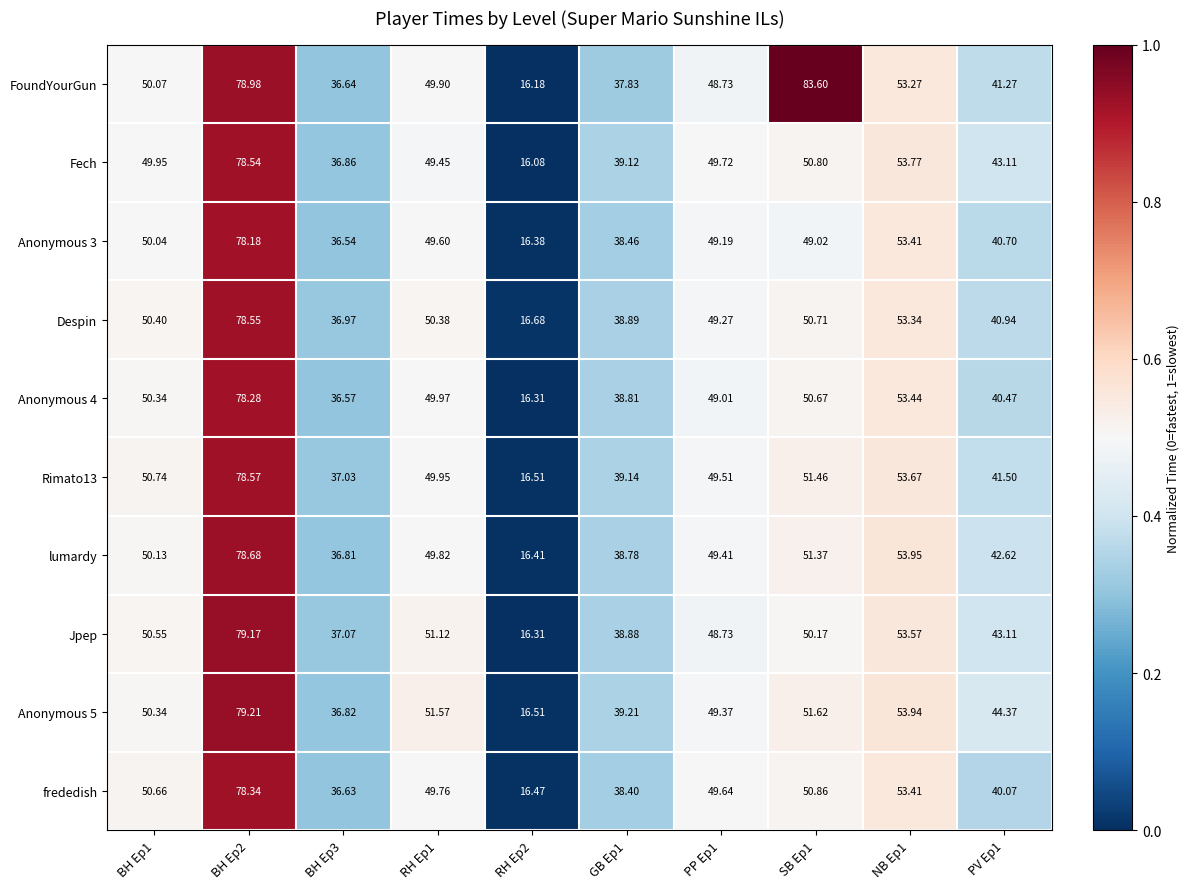

Between BH Ep3 and RH Ep2, which series saw the biggest shift?

Fech